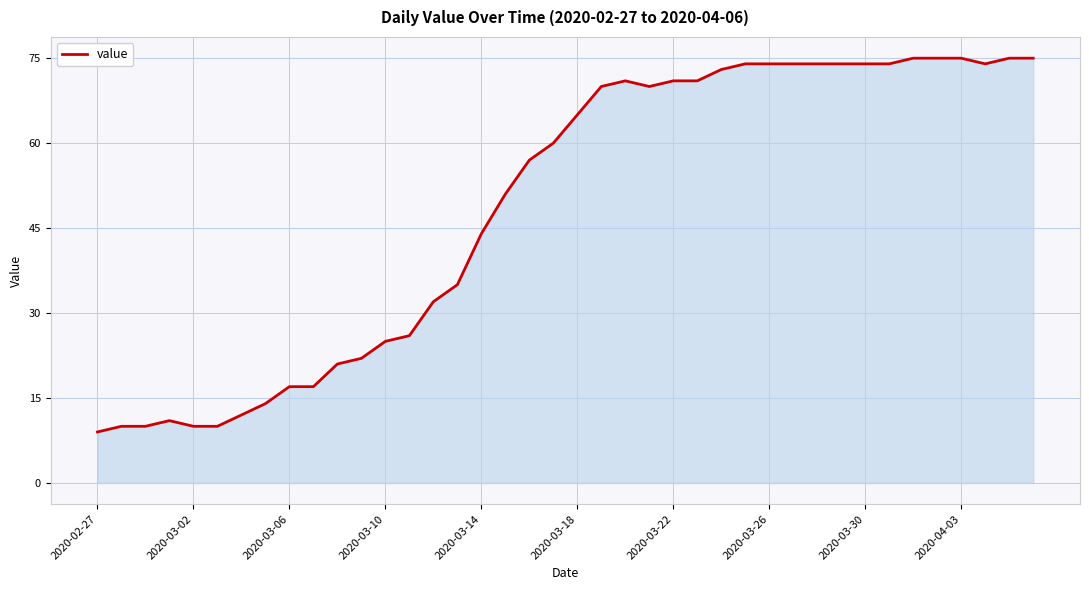

What is the maximum value shown in the chart?

75